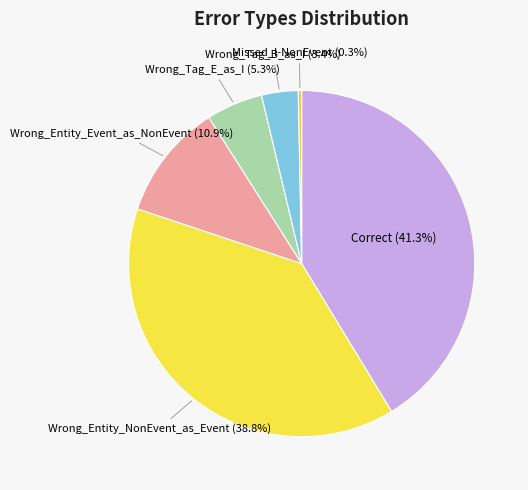

What percentage is the Wrong_Tag_E_as_I slice, to the nearest percent?

5%